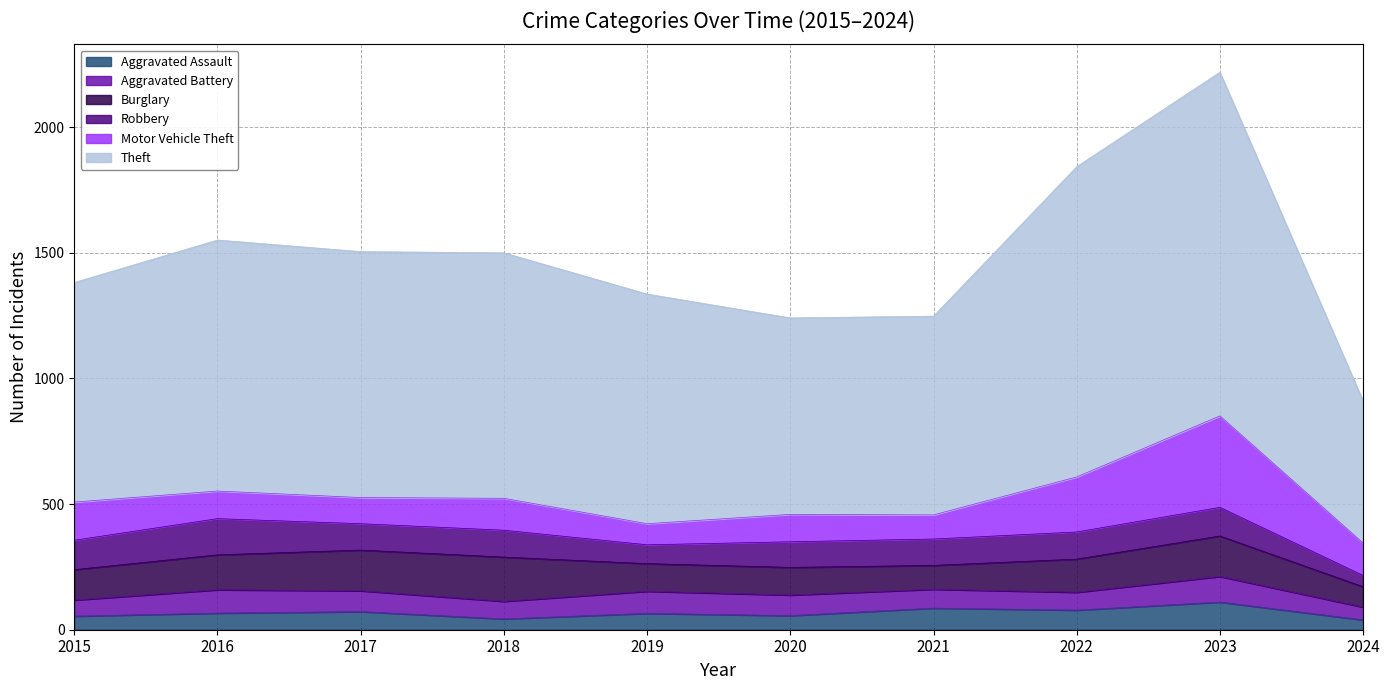

How many categories are shown in the chart?

10